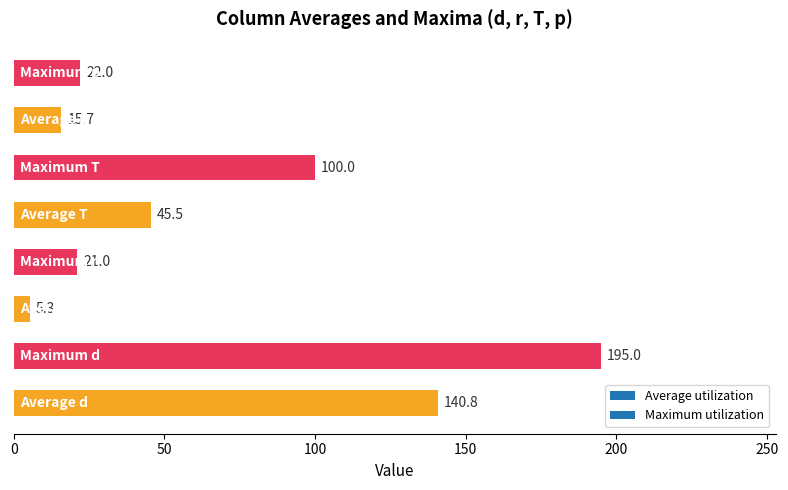

What is the maximum value shown in the chart?

195.0